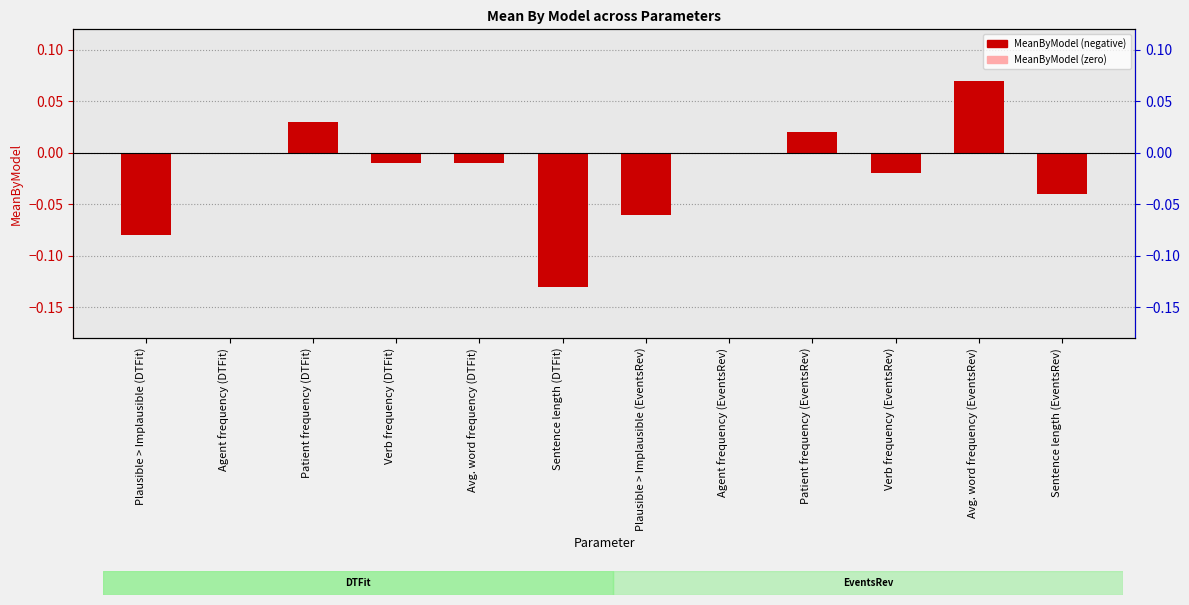

Reading left to right, list all the values displayed in this chart.

-0.1	0.0	0.0	-0.0	-0.0	-0.1	-0.1	0.0	0.0	-0.0	0.1	-0.0